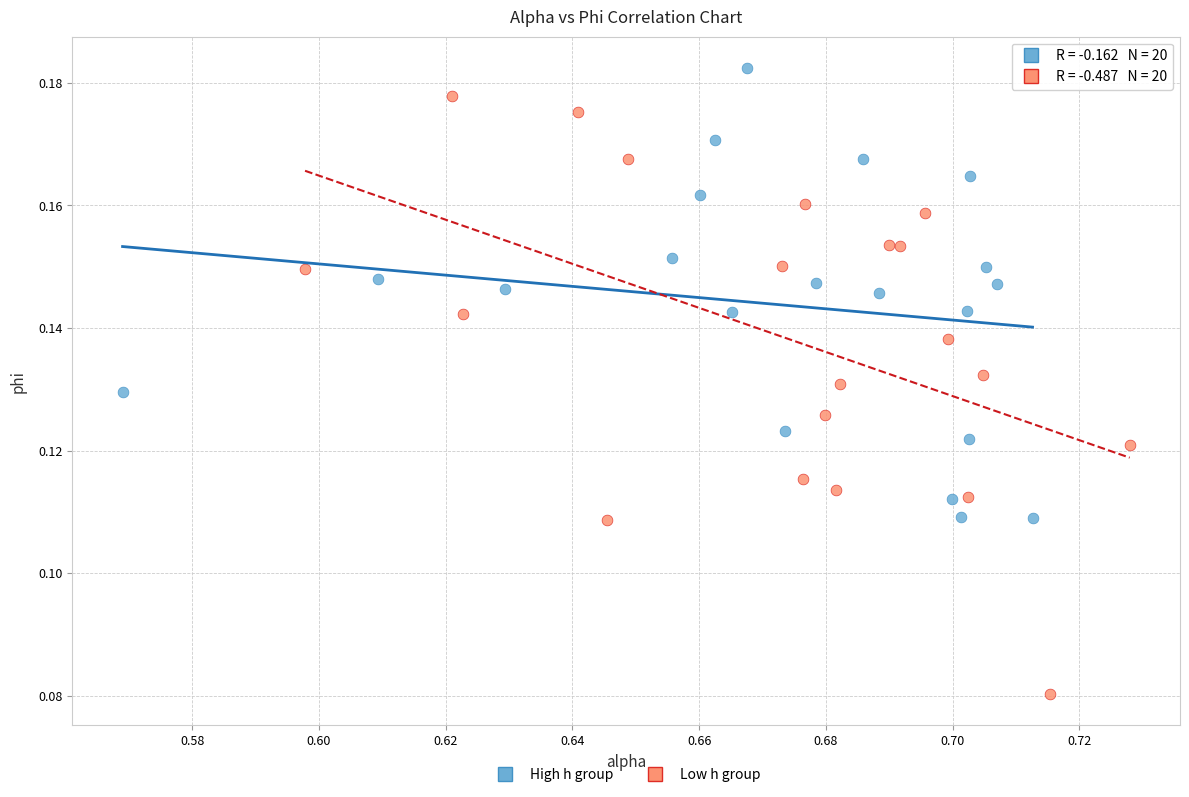

Which series contains the highest Y value?

High h group